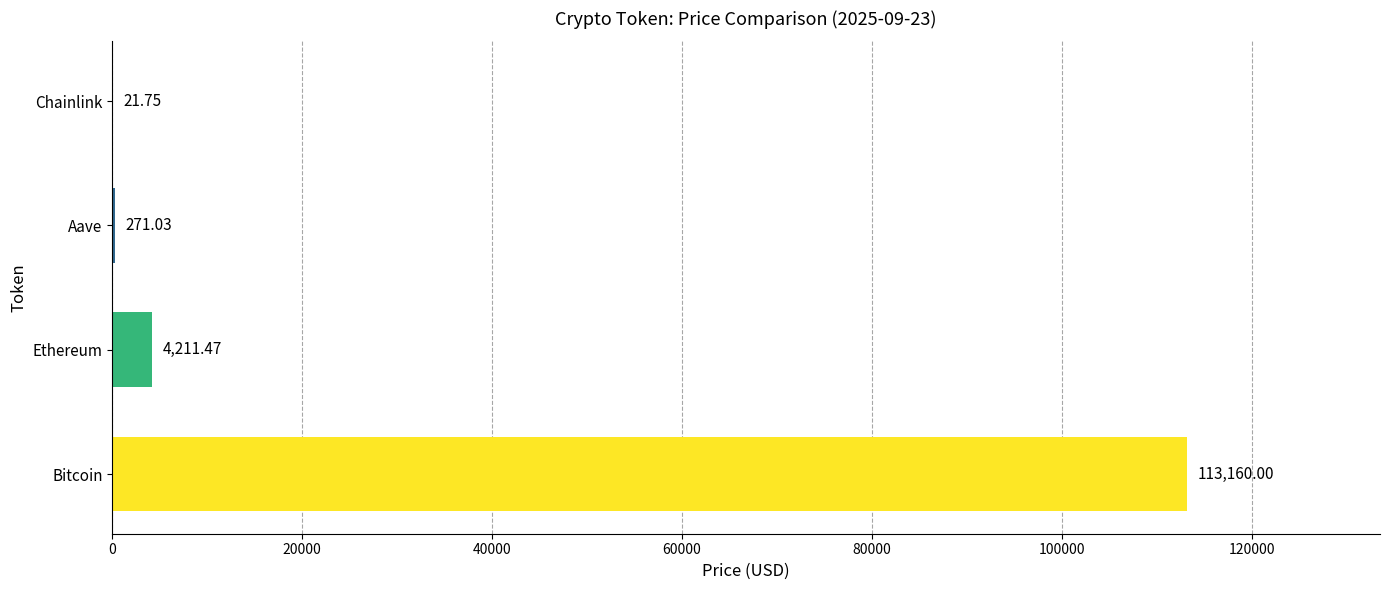

What is the sum of the values at Chainlink and Bitcoin?

113181.8